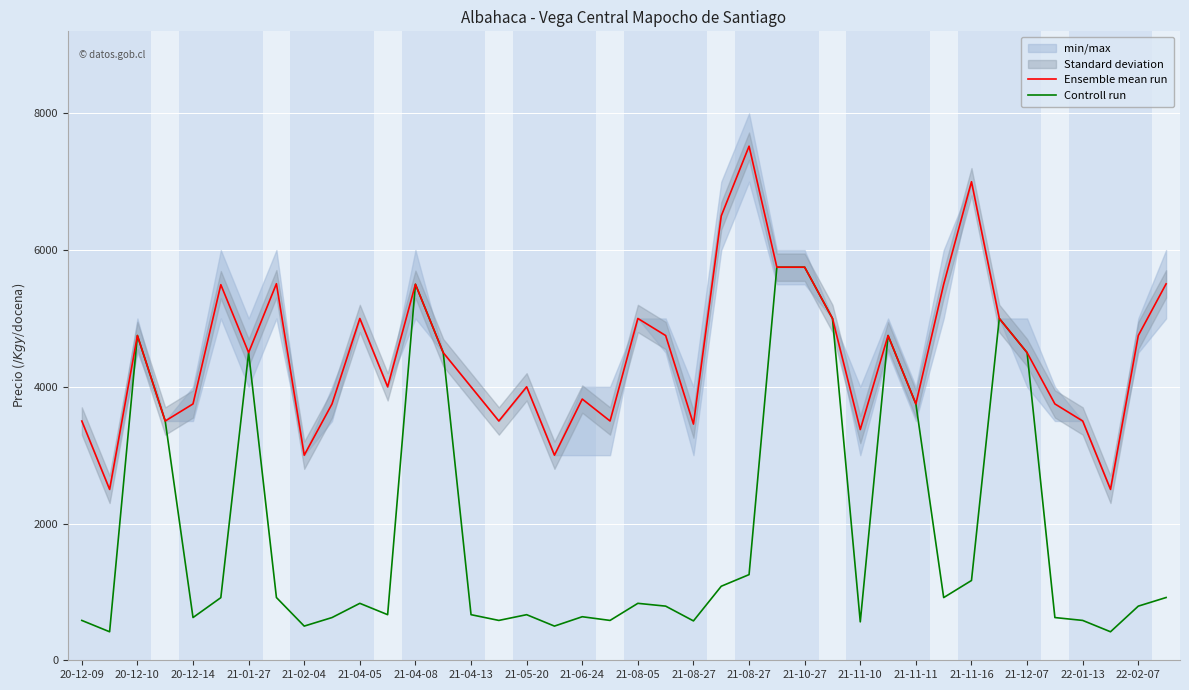

Which series has the largest range (max minus min)?

Controll run